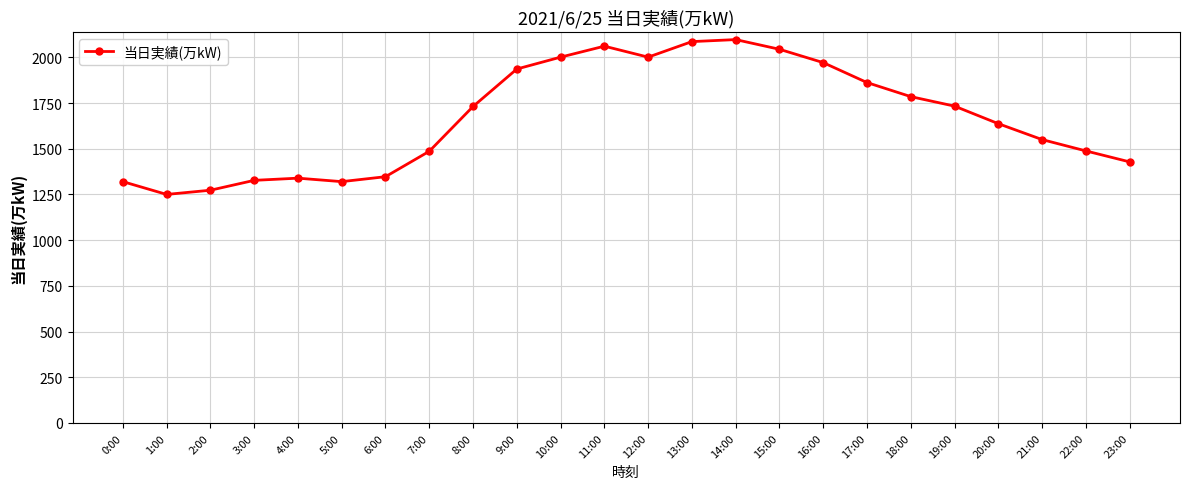

What is the minimum value shown in the chart?

1250